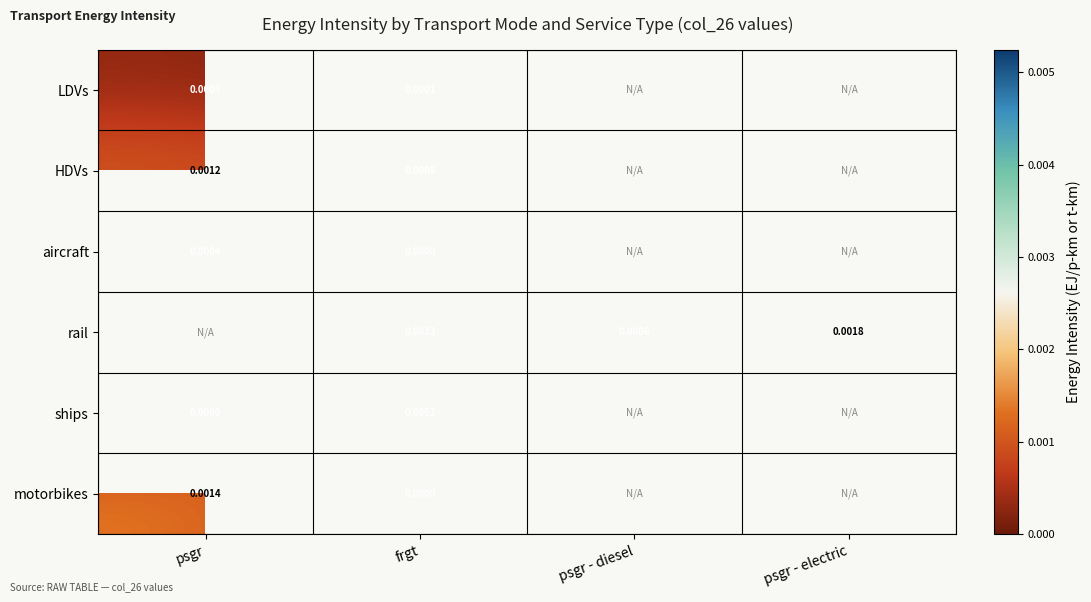

Where is LDVs nearest to the value 0?

frgt